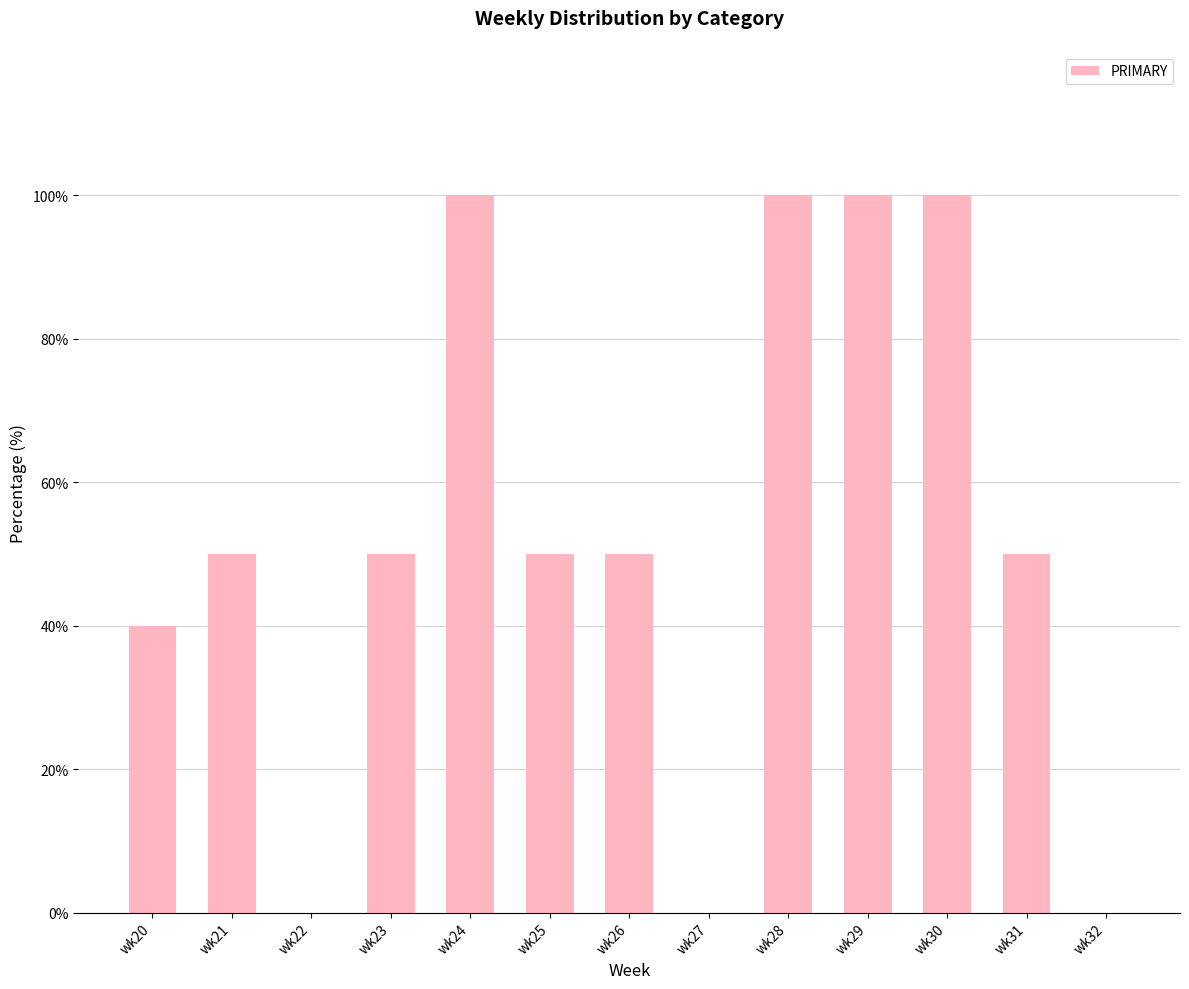

Count the number of data series in this chart.

1